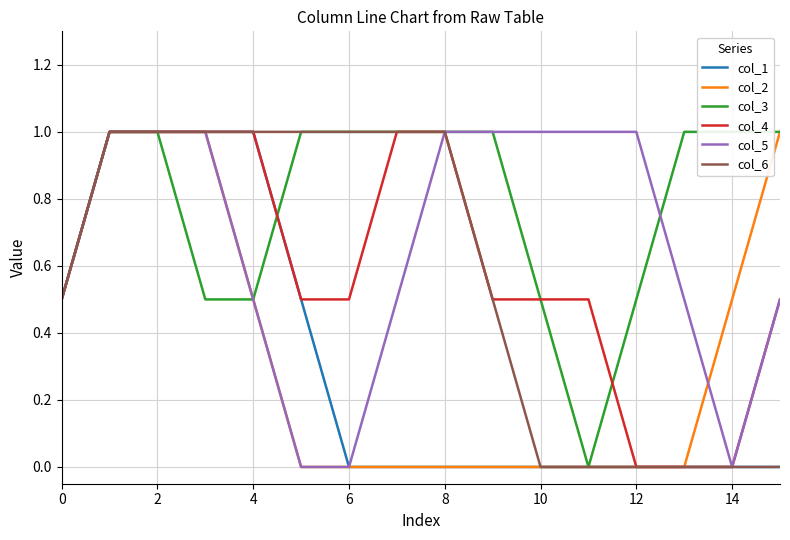

Reading left to right, extract all data points from this chart.

col_1: 0.5	1.0	1.0	1.0	1.0	0.5	0.0	0.0	0.0	0.0	0.0	0.0	0.0	0.0	0.0	0.0
col_2: 0.5	1.0	1.0	1.0	0.5	0.0	0.0	0.0	0.0	0.0	0.0	0.0	0.0	0.0	0.5	1.0
col_3: 0.5	1.0	1.0	0.5	0.5	1.0	1.0	1.0	1.0	1.0	0.5	0.0	0.5	1.0	1.0	1.0
col_4: 0.5	1.0	1.0	1.0	1.0	0.5	0.5	1.0	1.0	0.5	0.5	0.5	0.0	0.0	0.0	0.5
col_5: 0.5	1.0	1.0	1.0	0.5	0.0	0.0	0.5	1.0	1.0	1.0	1.0	1.0	0.5	0.0	0.5
col_6: 0.5	1.0	1.0	1.0	1.0	1.0	1.0	1.0	1.0	0.5	0.0	0.0	0.0	0.0	0.0	0.0